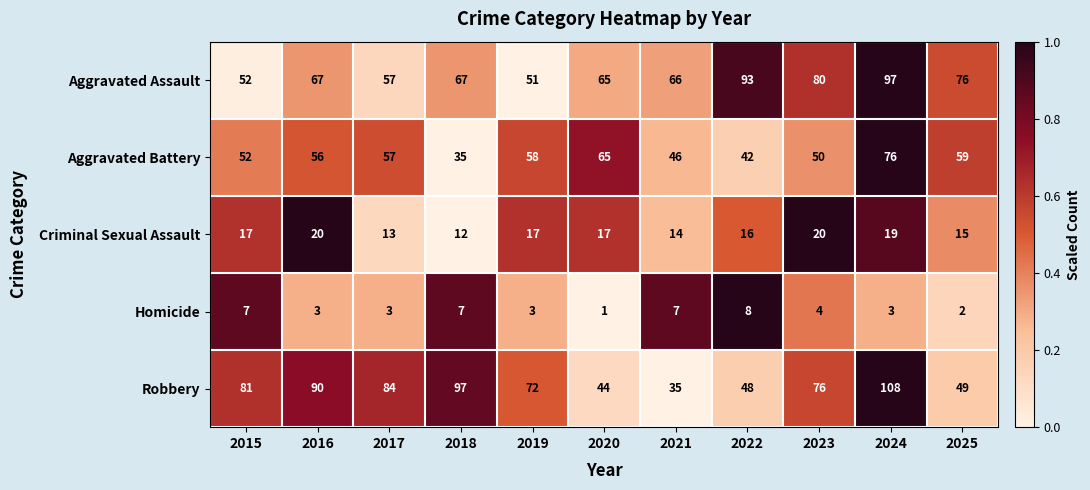

True or false: Aggravated Battery has a value of 52 at 2015.

True